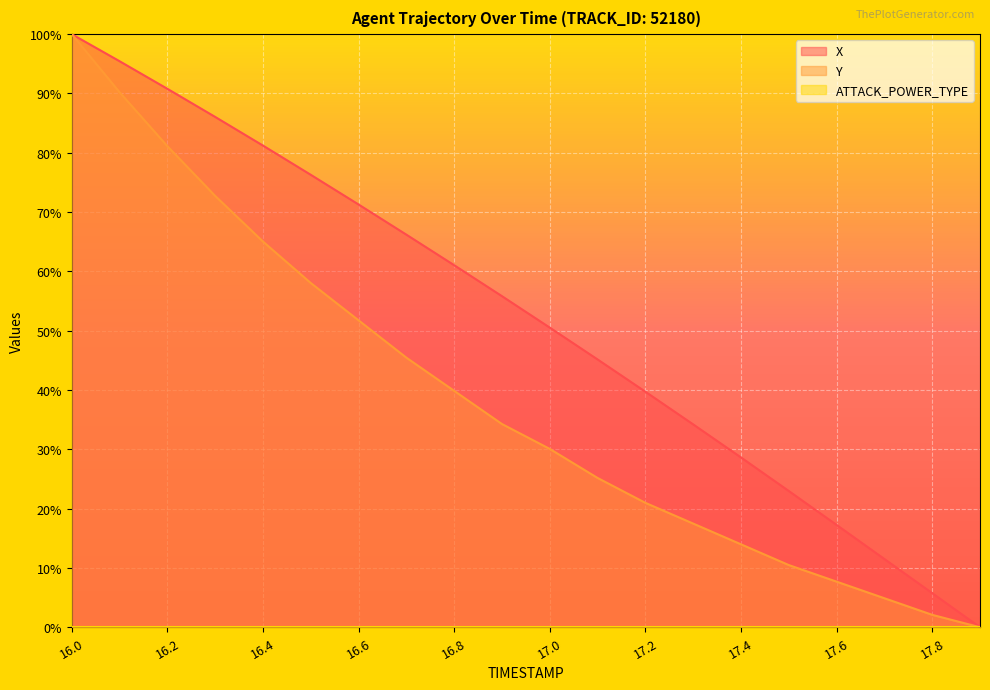

True or false: Y and X cross at least once.

False